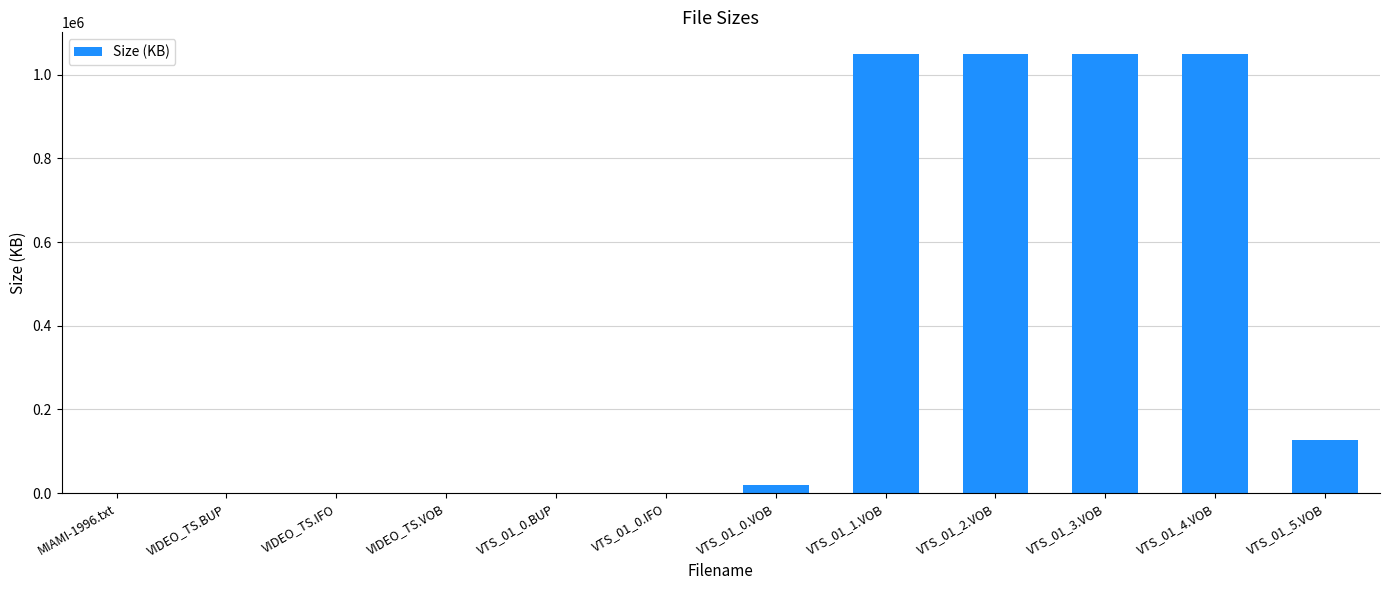

What is the greatest value displayed?

1048576.0